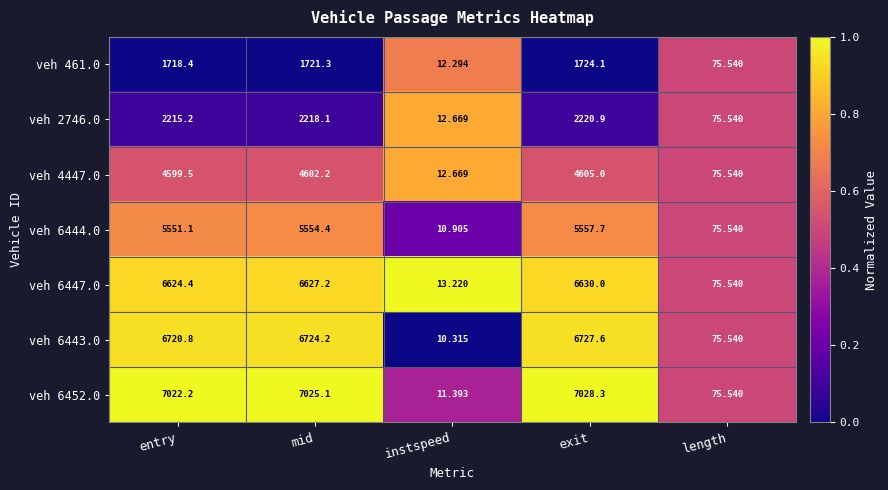

At which label is veh 461.0 closest to 868?

length